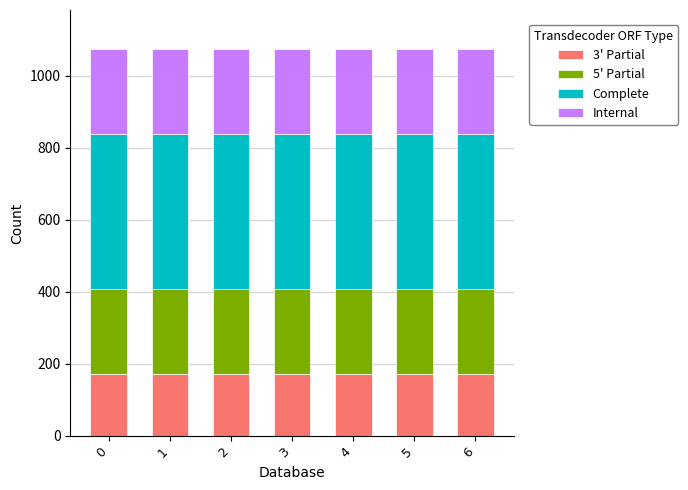

How many bars are there in total?

7